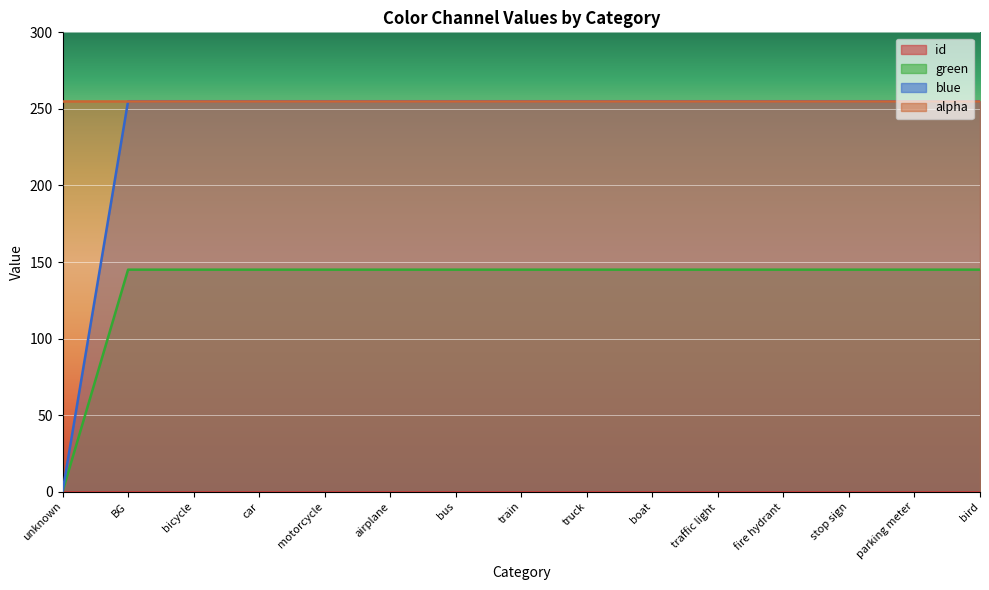

True or false: green has a value of 145 at truck.

True